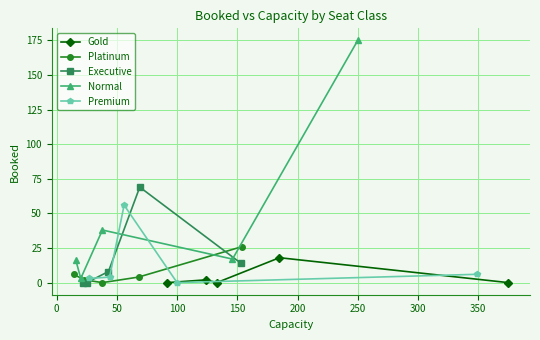

True or false: Gold has a value of 12 at 100.

False